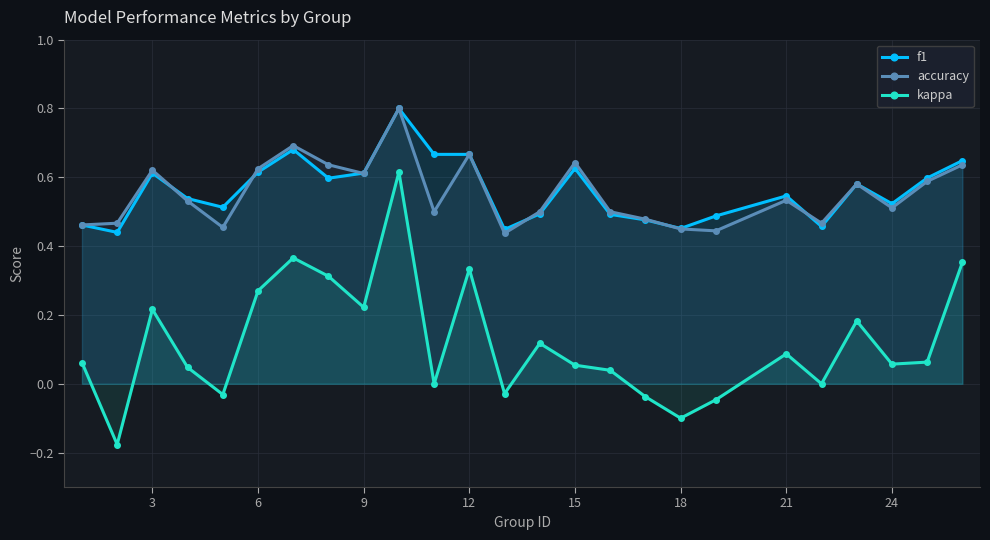

Reading left to right, what are all the values shown in this chart?

f1: 0.5	0.4	0.6	0.5	0.5	0.6	0.7	0.6	0.6	0.8	0.7	0.7	0.4	0.5	0.6	0.5	0.5	0.5	0.5	0.5	0.5	0.6	0.5	0.6	0.6
accuracy: 0.5	0.5	0.6	0.5	0.5	0.6	0.7	0.6	0.6	0.8	0.5	0.7	0.4	0.5	0.6	0.5	0.5	0.5	0.4	0.5	0.5	0.6	0.5	0.6	0.6
kappa: 0.1	-0.2	0.2	0.0	-0.0	0.3	0.4	0.3	0.2	0.6	0.0	0.3	-0.0	0.1	0.1	0.0	-0.0	-0.1	-0.0	0.1	0.0	0.2	0.1	0.1	0.4